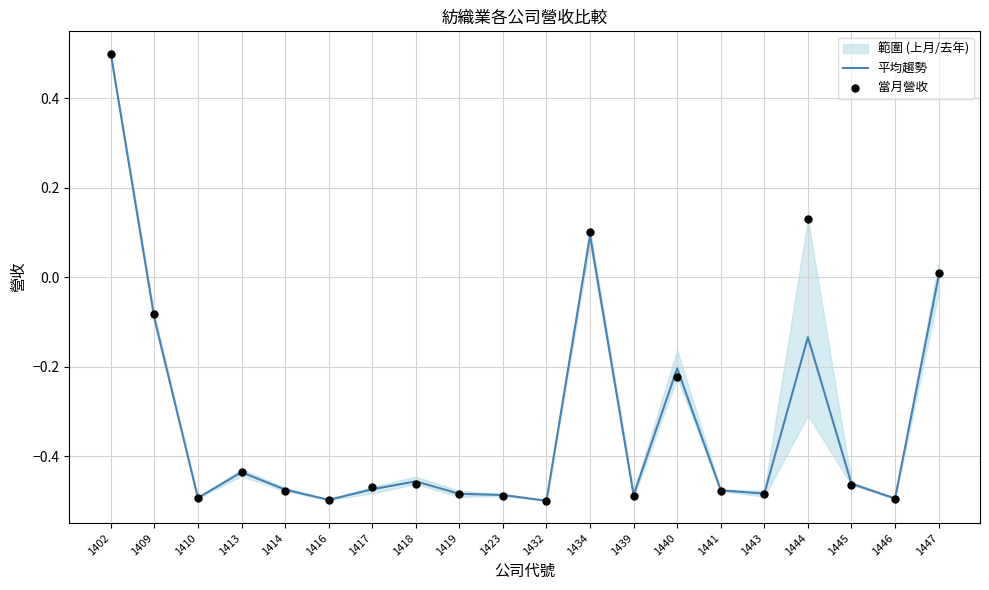

Which series has the largest total across all categories?

當月營收